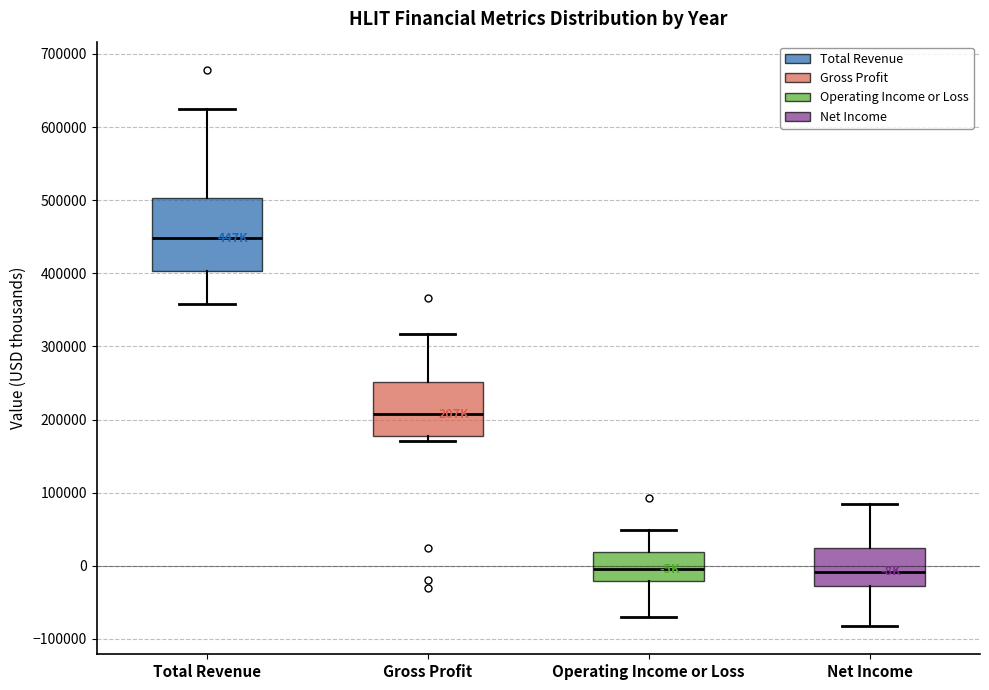

Which box is the tallest, from its lower edge to its upper edge?

Total Revenue